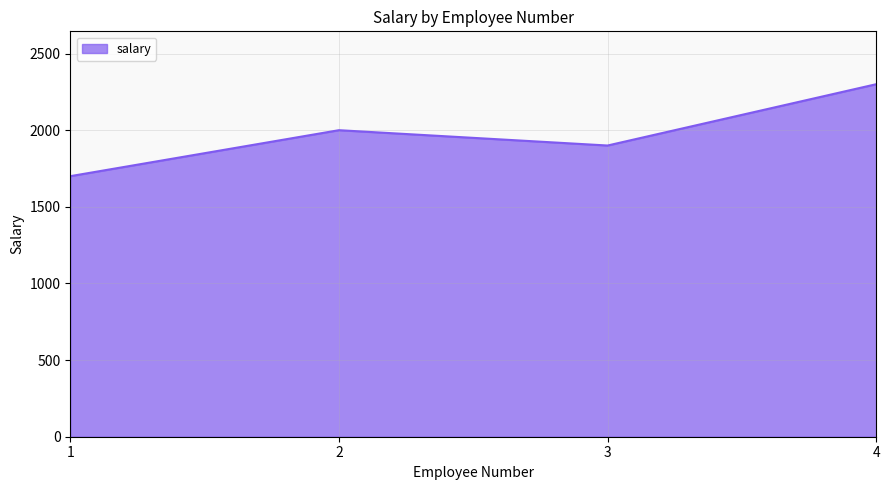

True or false: the data has more than 0 interior local peaks.

True